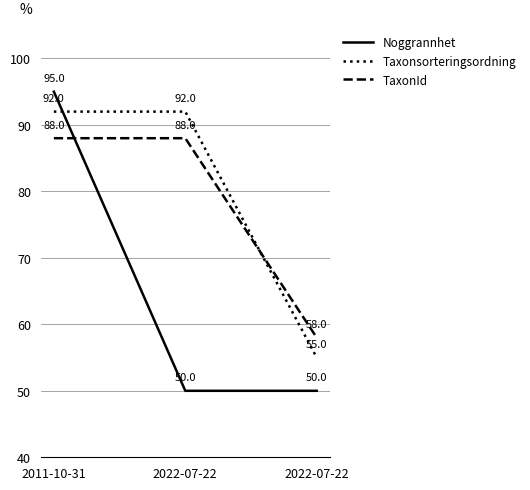

What are all the series names shown in the legend?

Noggrannhet, Taxonsorteringsordning, TaxonId